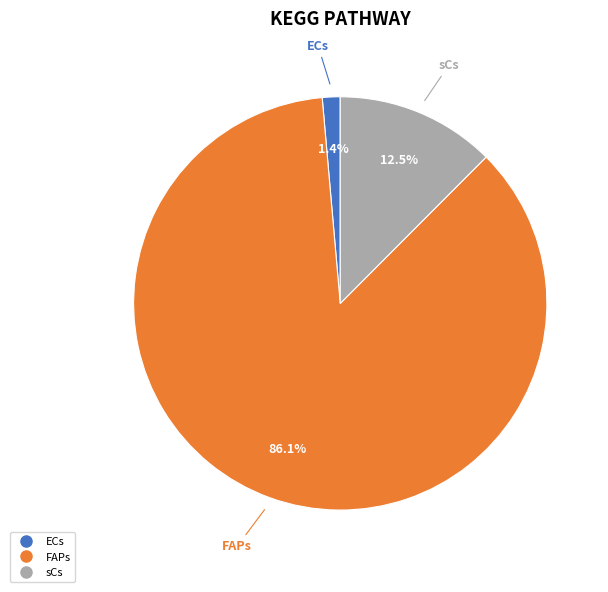

Does FAPs account for over 50% of the chart?

Yes